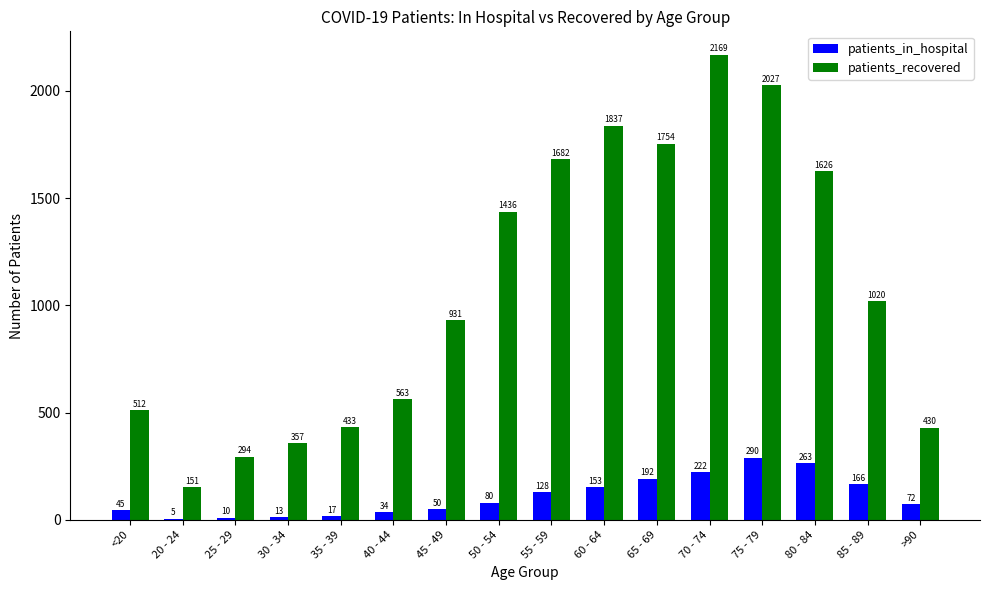

Which series has the widest spread of values?

patients_recovered